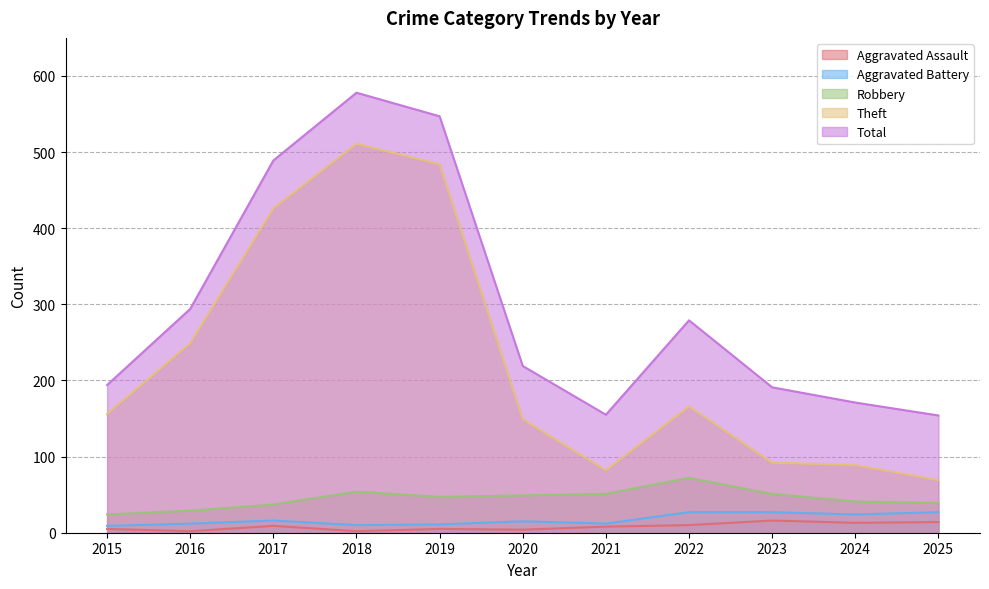

The Total series shows 279 at 2022. True or false?

True